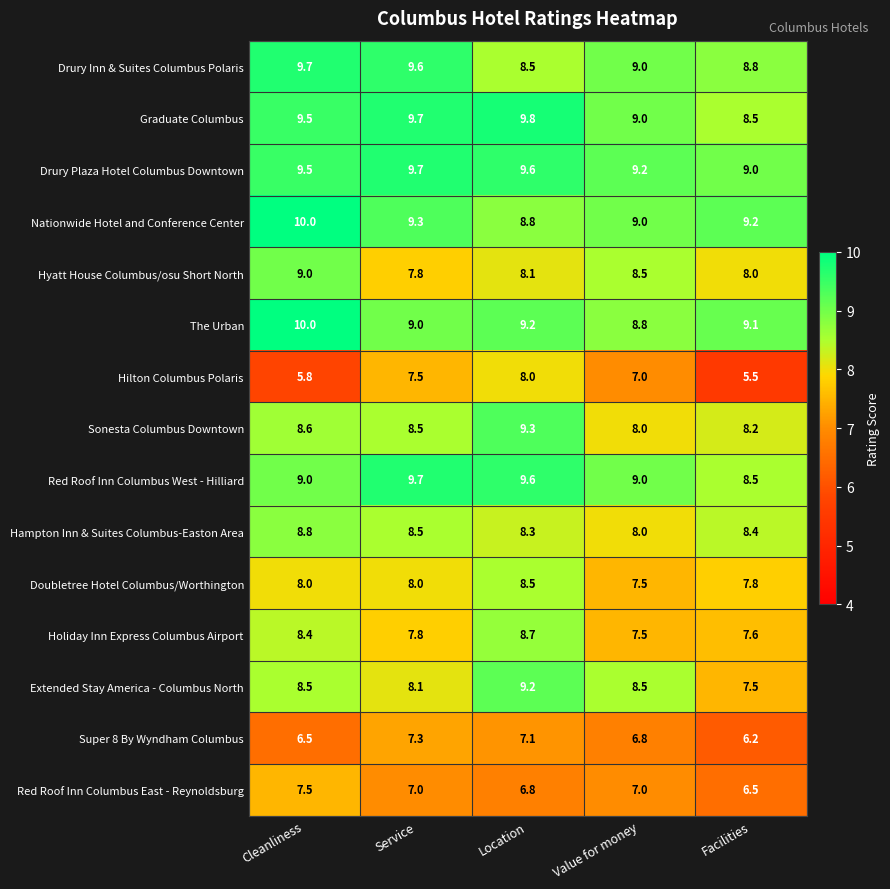

What is the difference between the Hilton Columbus Polaris values at Cleanliness and Location?

2.2